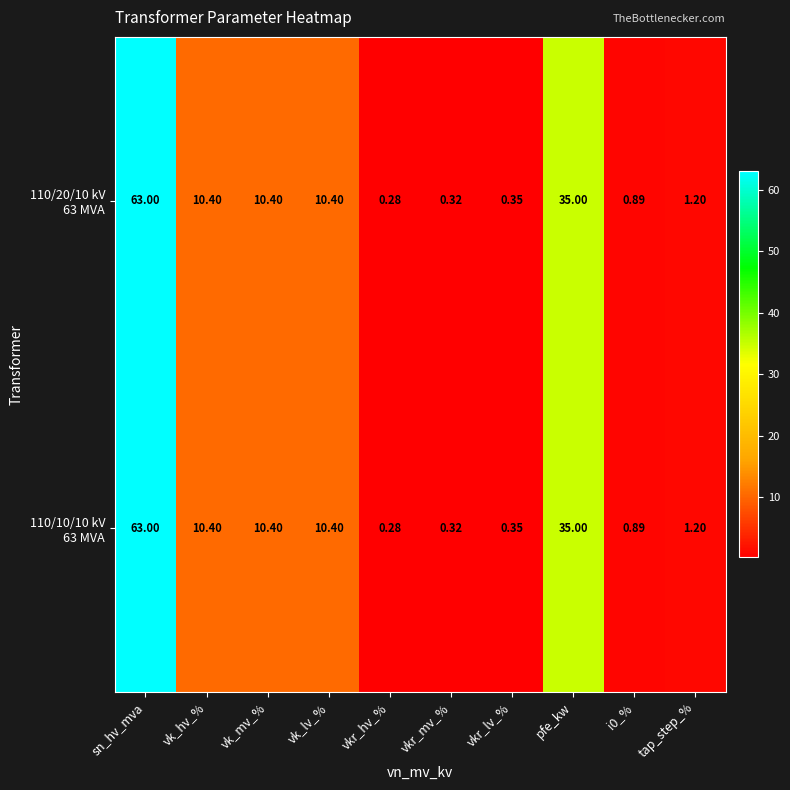

At which category is the sum across all series the highest?

sn_hv_mva